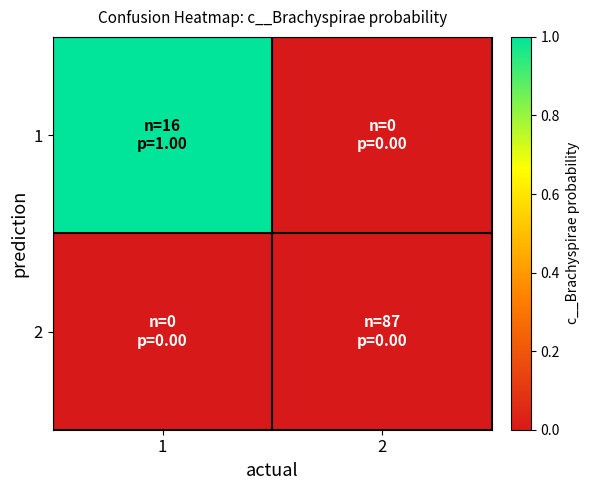

Reading right to left, list all the values displayed in this chart.

1: 2=0.0	1=1.0
2: 2=0.0	1=0.0